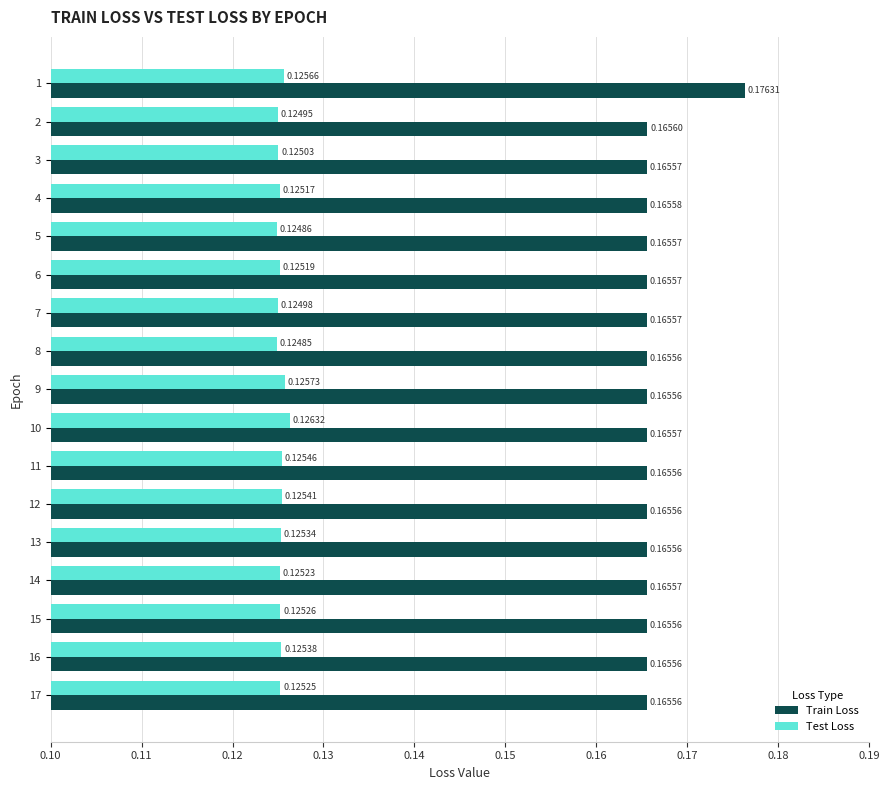

What is the sum of all Train Loss values?

2.8